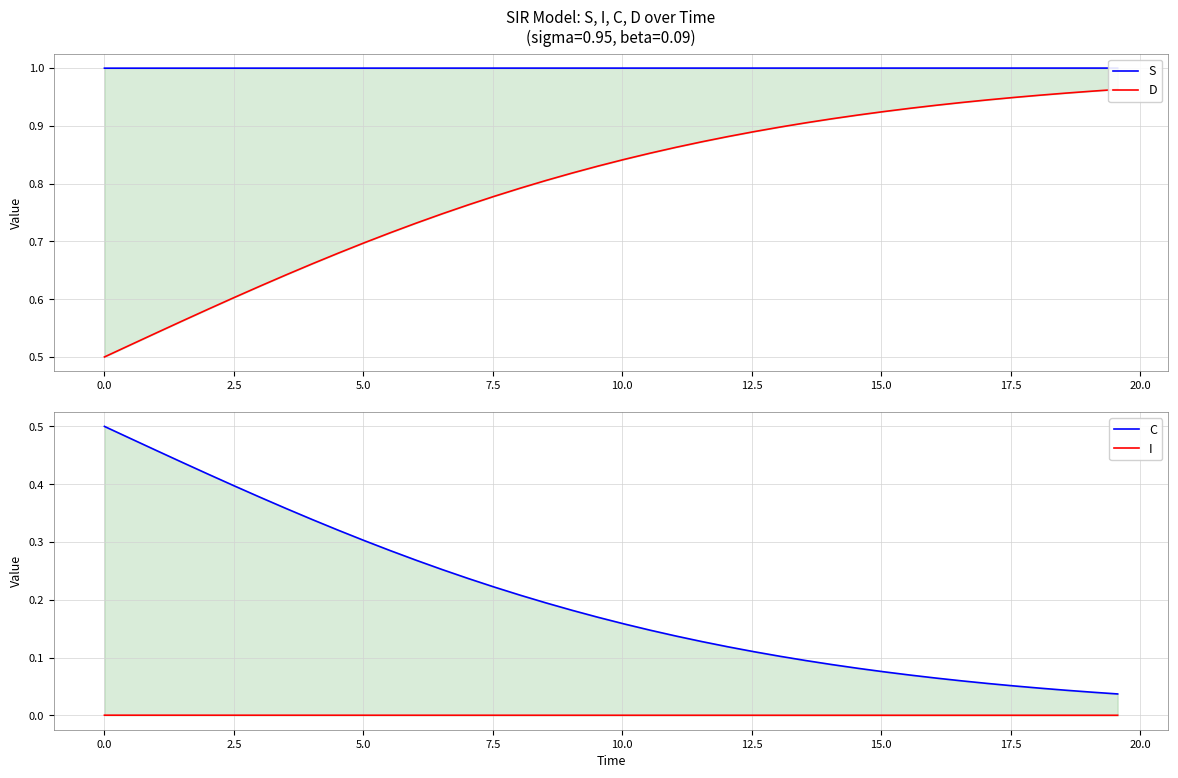

The value of C at 0.0 is 0.2. True or false?

False